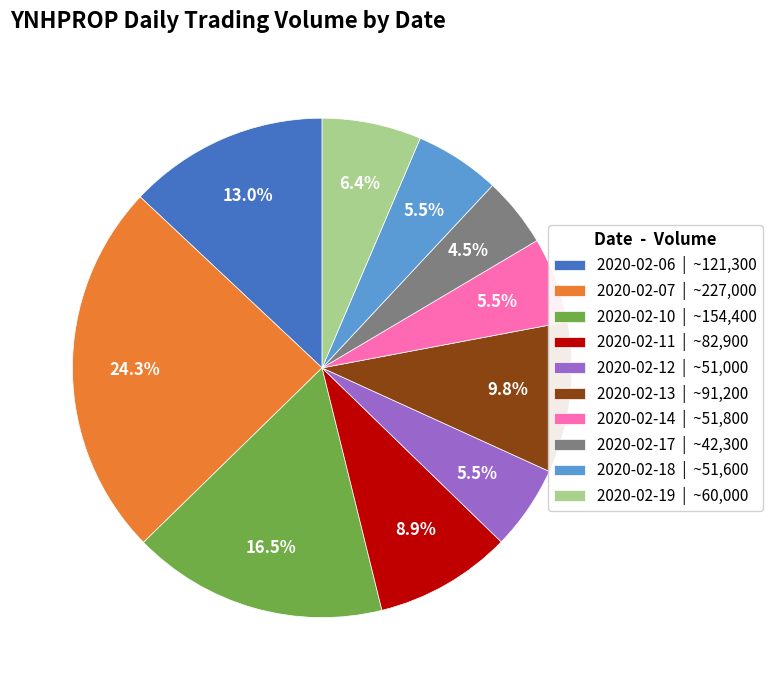

Count the number of slices in the pie.

10